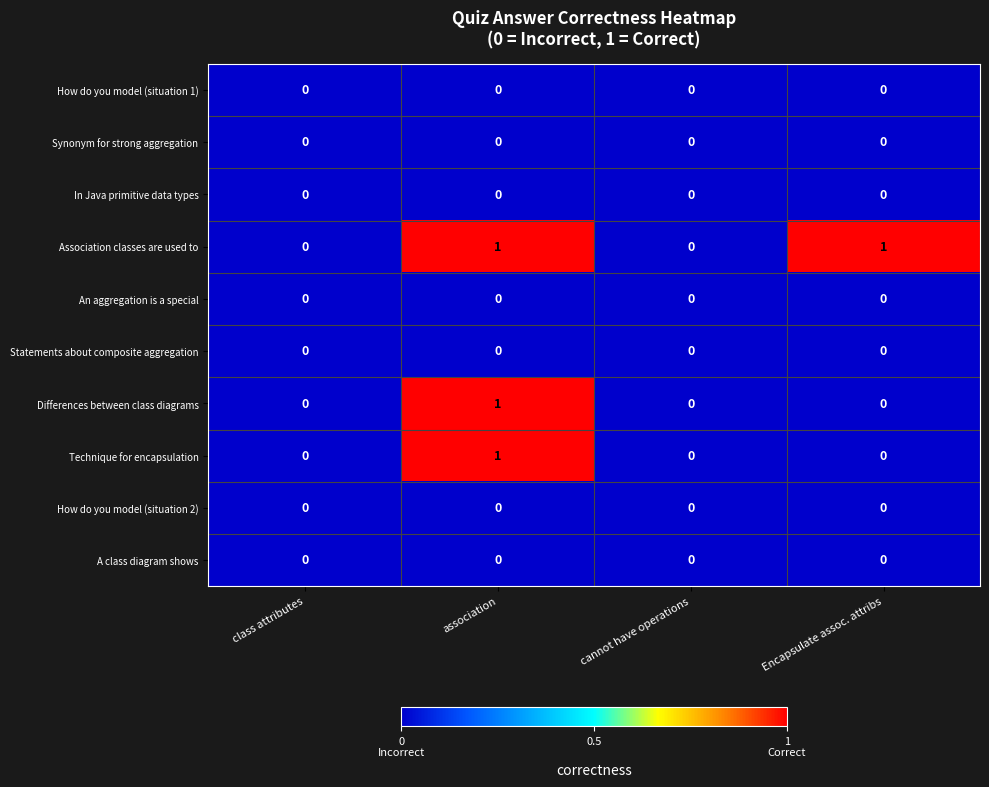

Which series changed the most between class attributes and Encapsulate assoc. attribs?

Association classes are used to